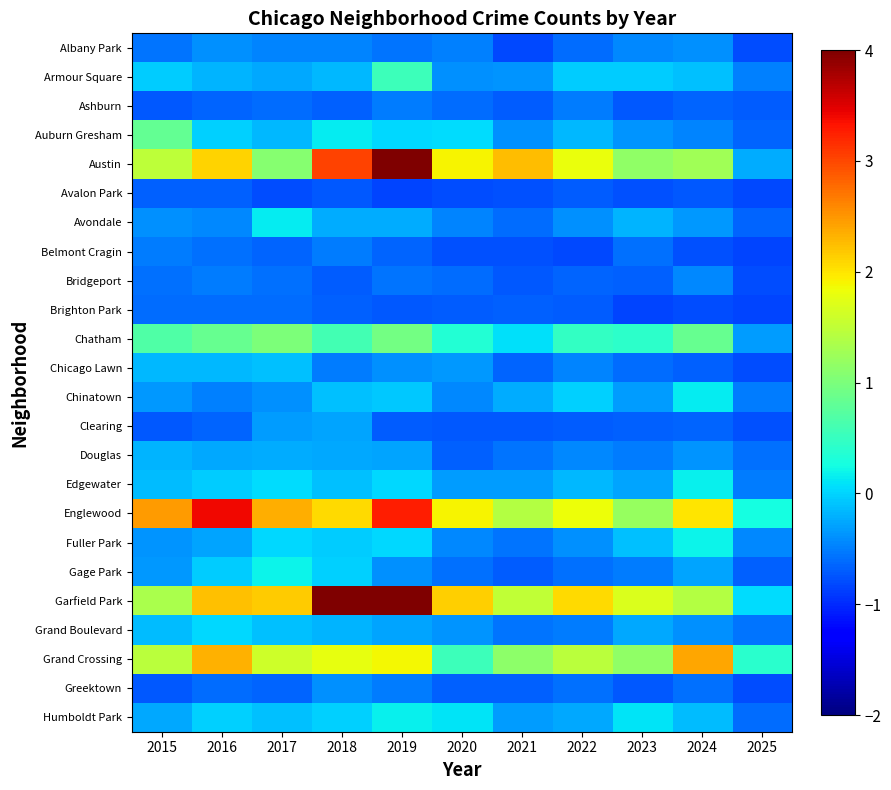

At how many categories does at least one series exceed 4?

2